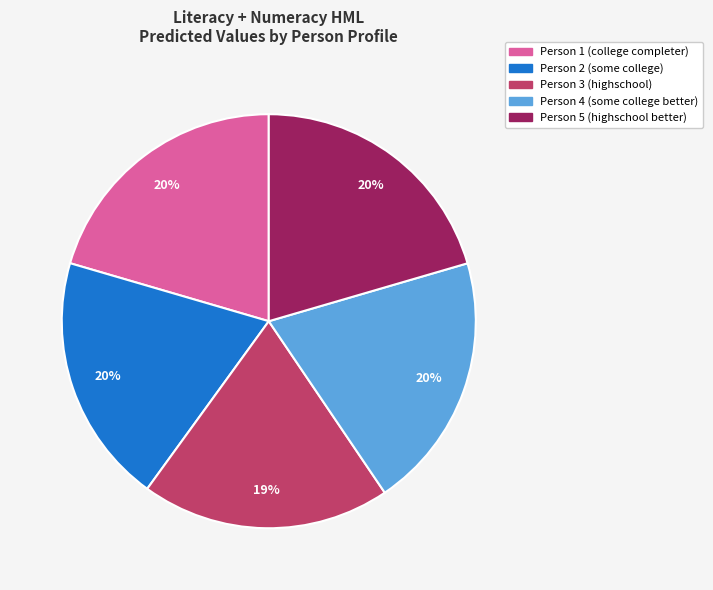

What is the ratio of the value at Person 1 (college completer) to the value at Person 5 (highschool better)?

1.0